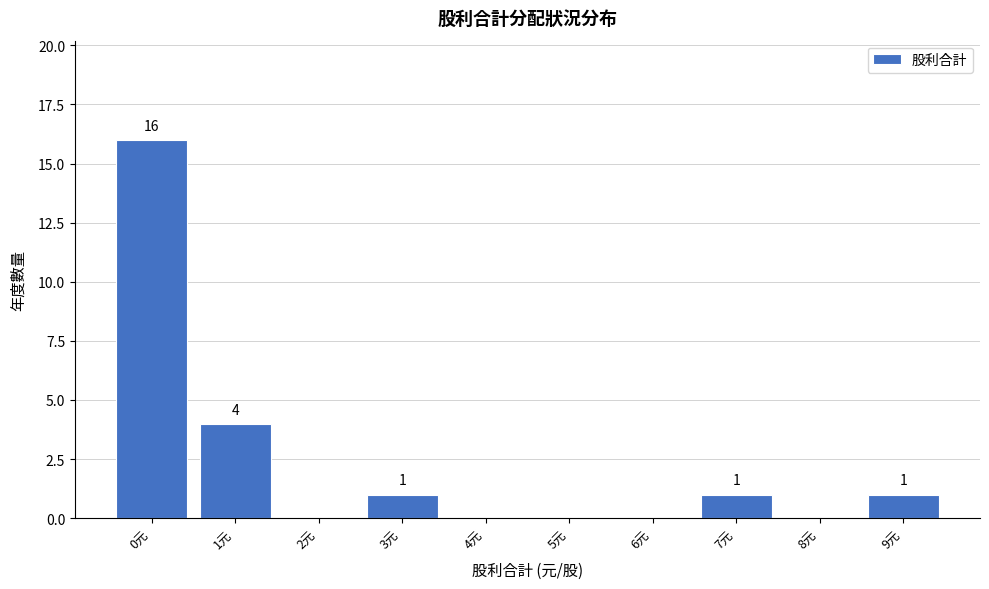

Reading right to left, list all the values displayed in this chart.

9元=1	8元=0	7元=1	6元=0	5元=0	4元=0	3元=1	2元=0	1元=4	0元=16